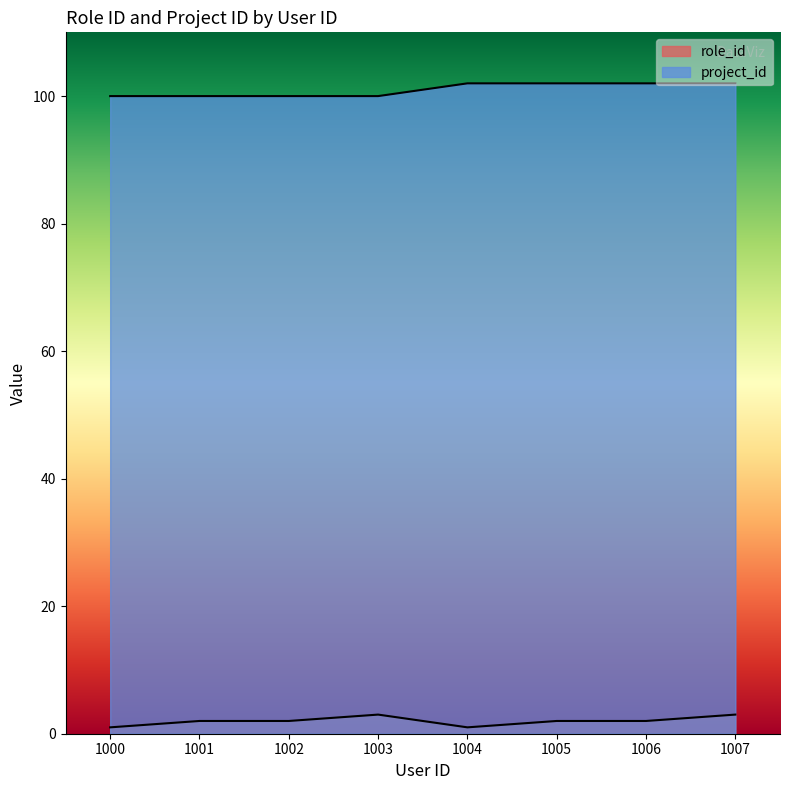

What is the difference between the highest and lowest values at 1000?

99